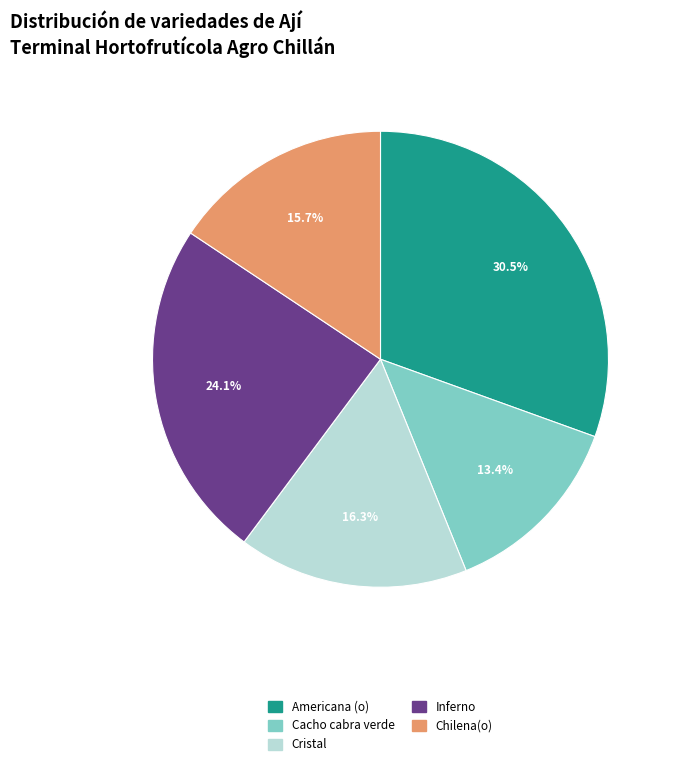

Rank the categories by value from lowest to highest.

Cacho cabra verde, Chilena(o), Cristal, Inferno, Americana (o)